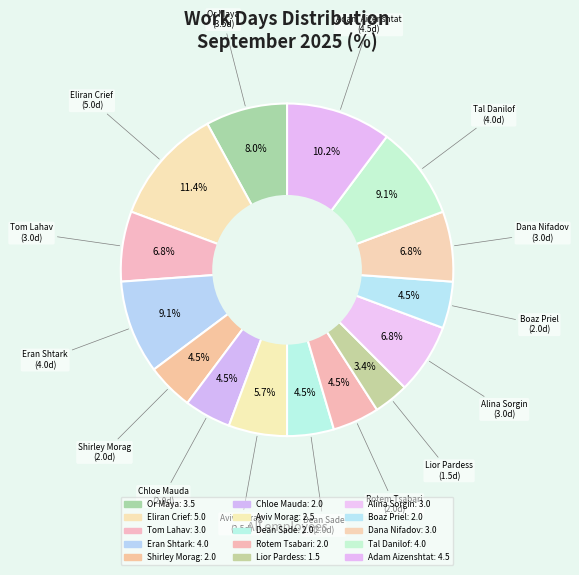

What portion of the pie excludes Or Maya?

92.0%